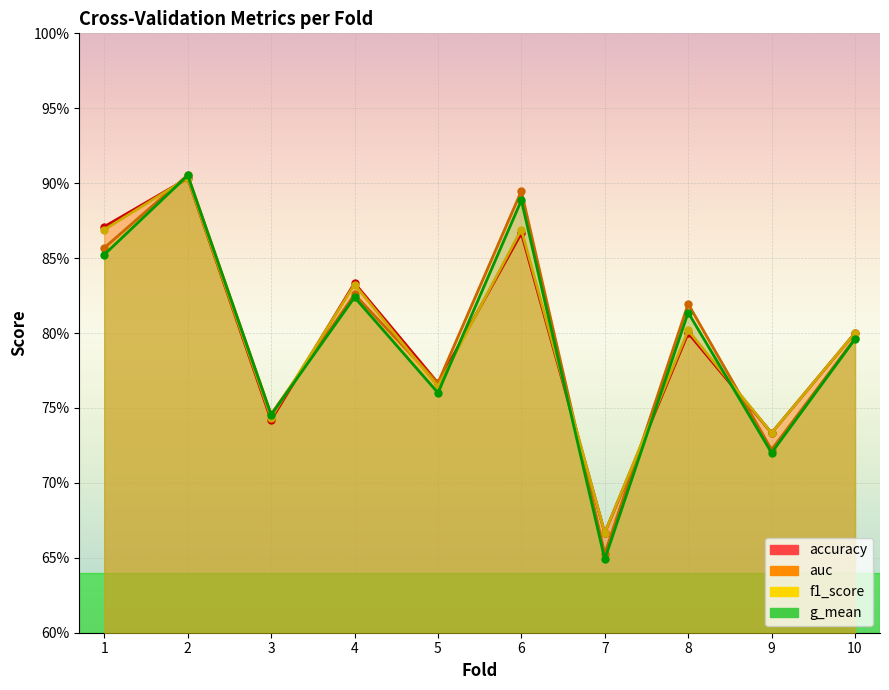

What is the minimum value for f1_score?

0.7